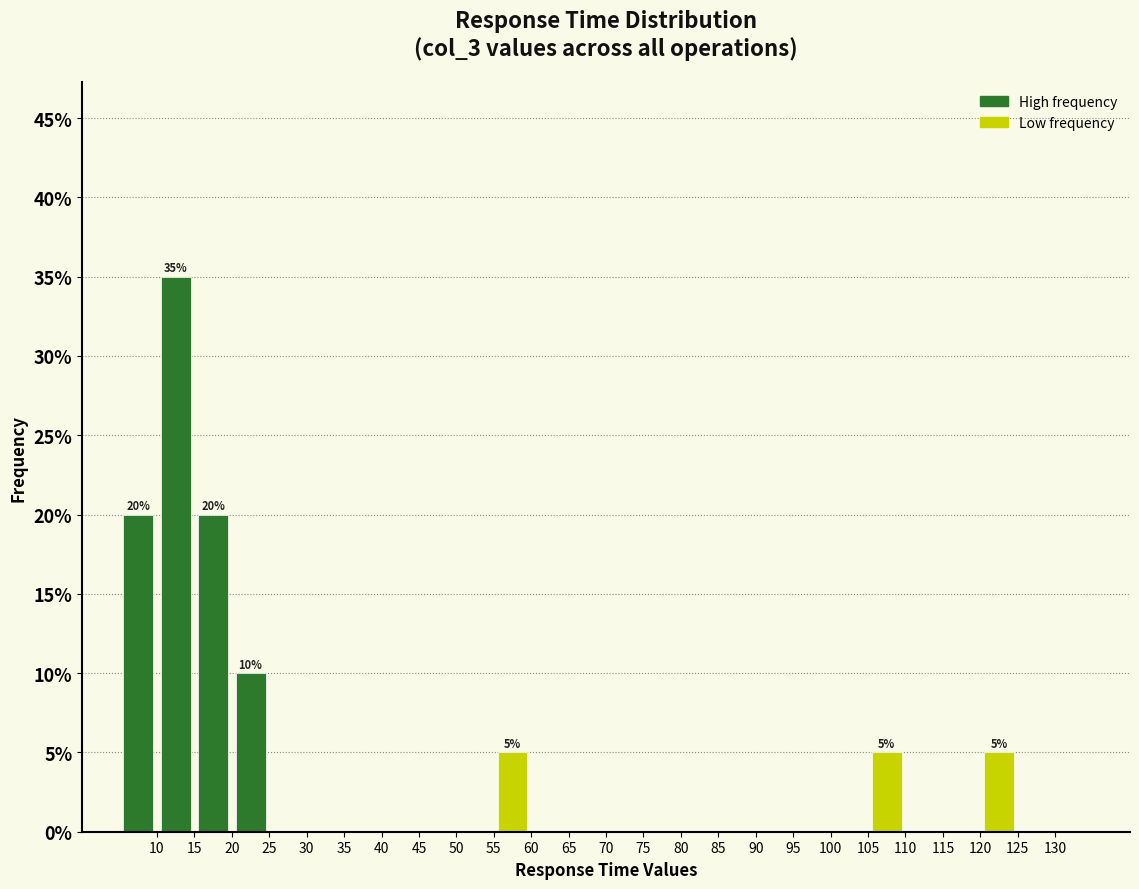

Which range on the x-axis has the tallest bar?

10 to 15